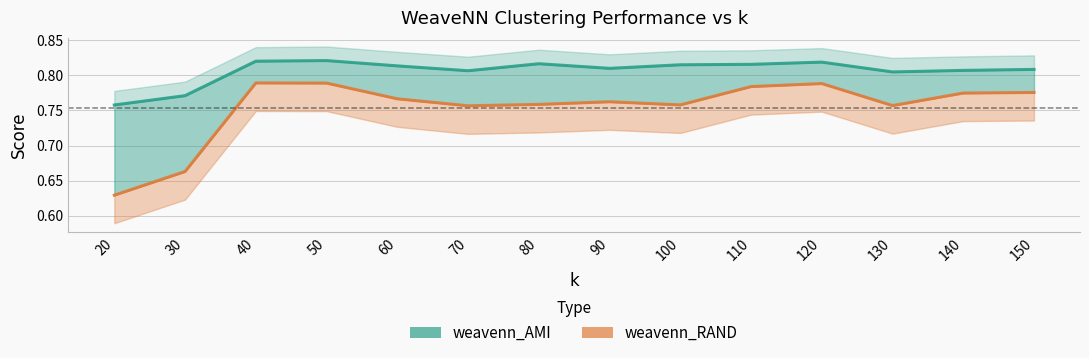

What are all the series names shown in the legend?

weavenn_AMI, weavenn_RAND